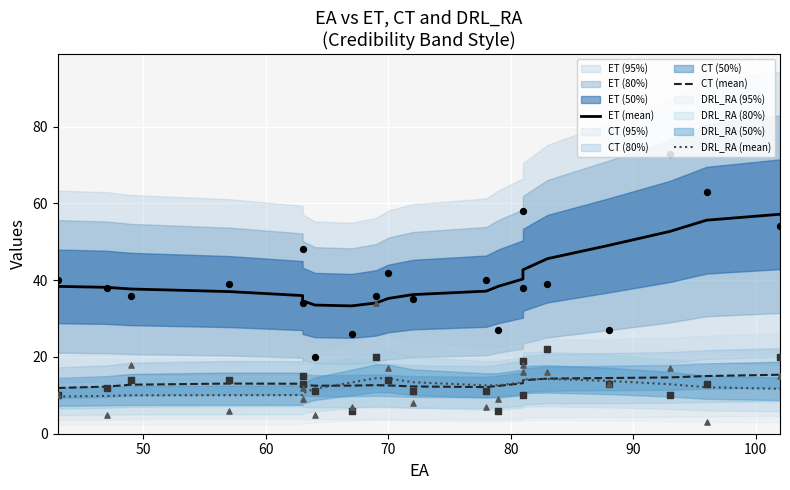

Which series reaches the minimum Y coordinate?

DRL_RA (mean)